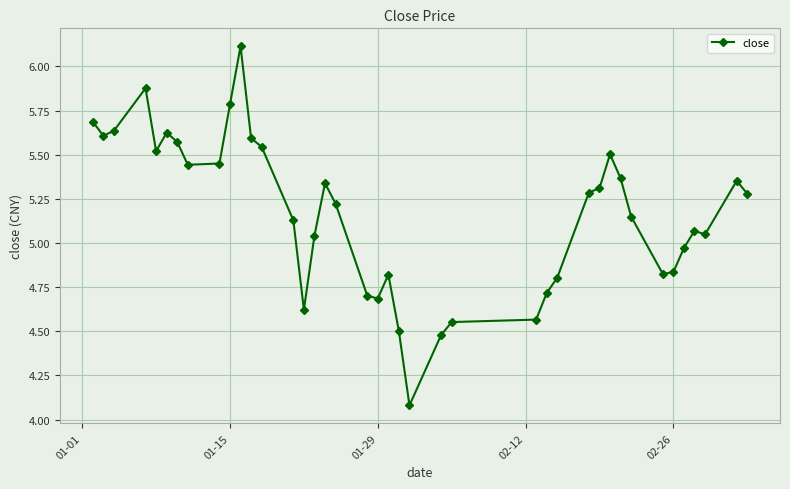

What is the greatest value displayed?

6.1